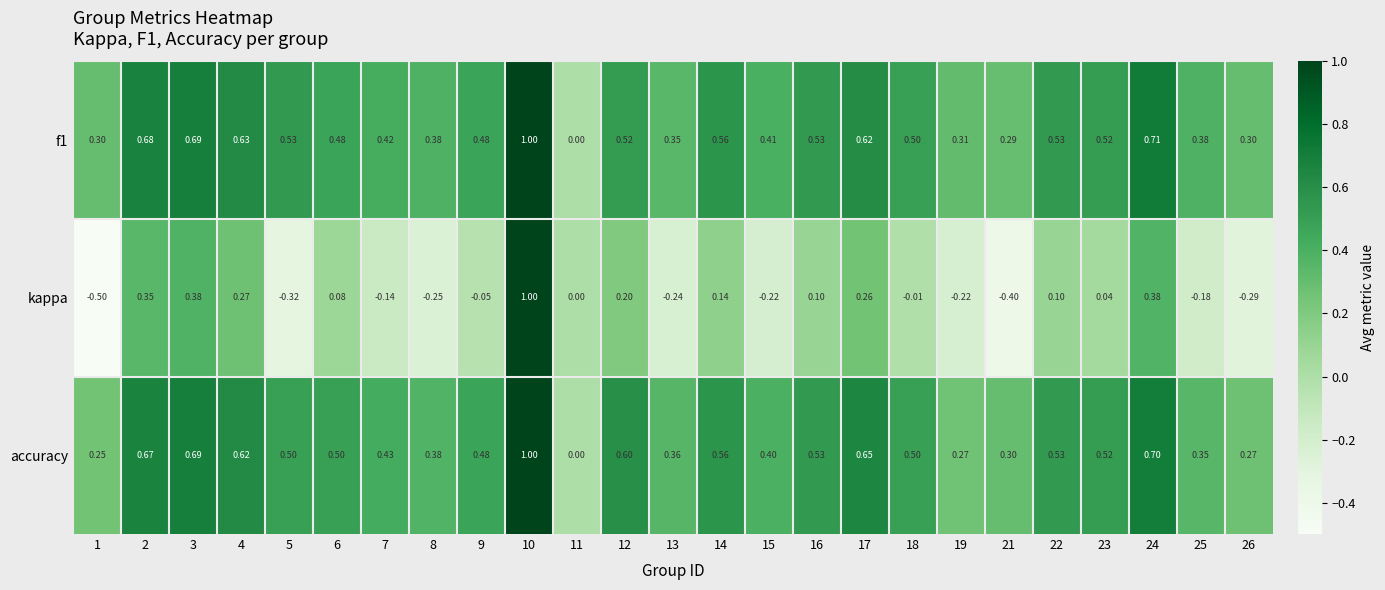

Which series has the largest range (max minus min)?

kappa